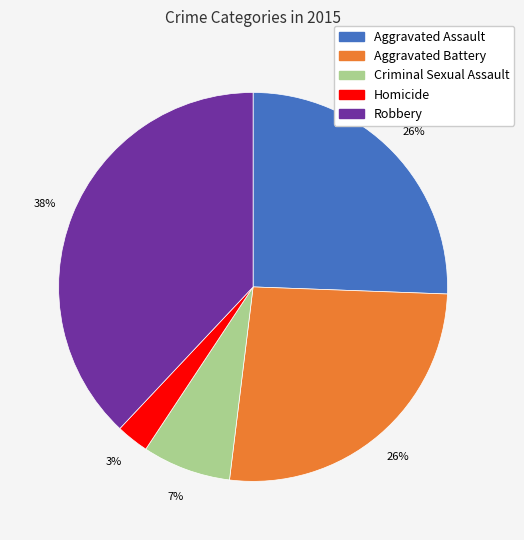

Is the sum of Aggravated Battery and Criminal Sexual Assault greater than half?

No